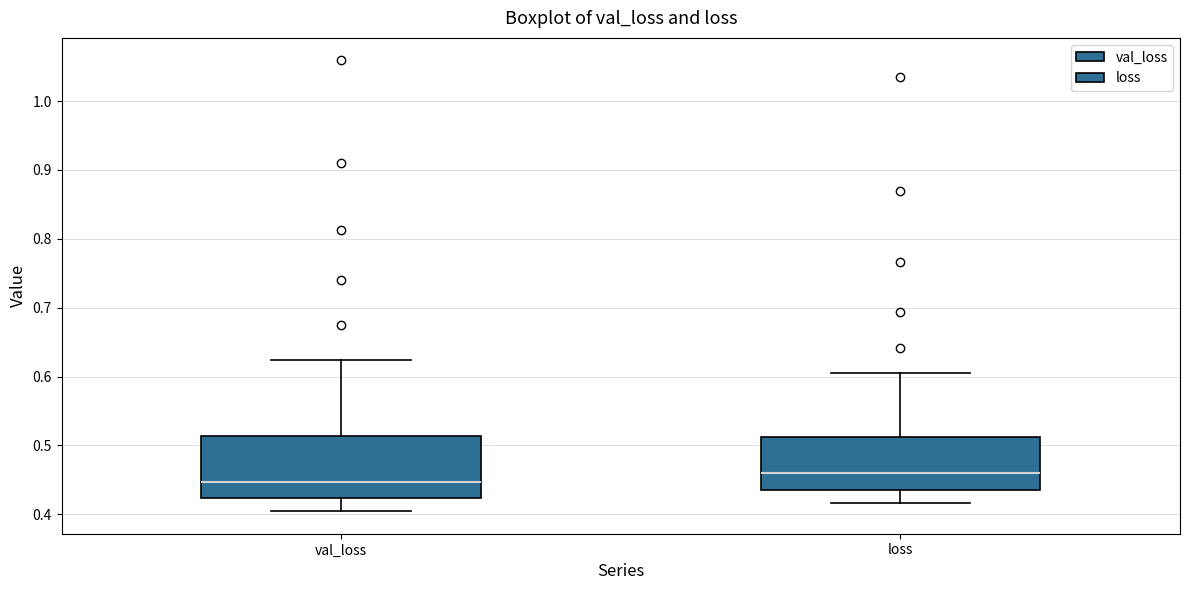

Which box is the tallest, from its lower edge to its upper edge?

val_loss